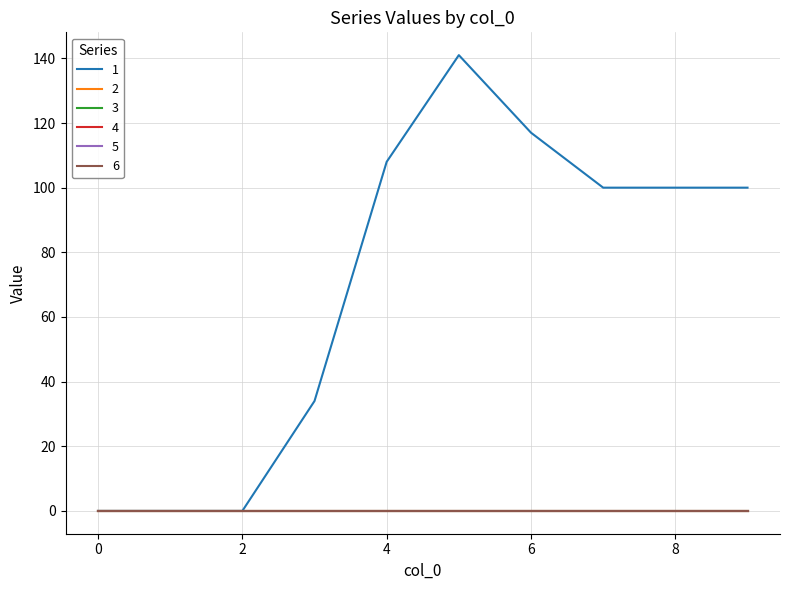

Does the chart display data point markers on the line(s)?

No